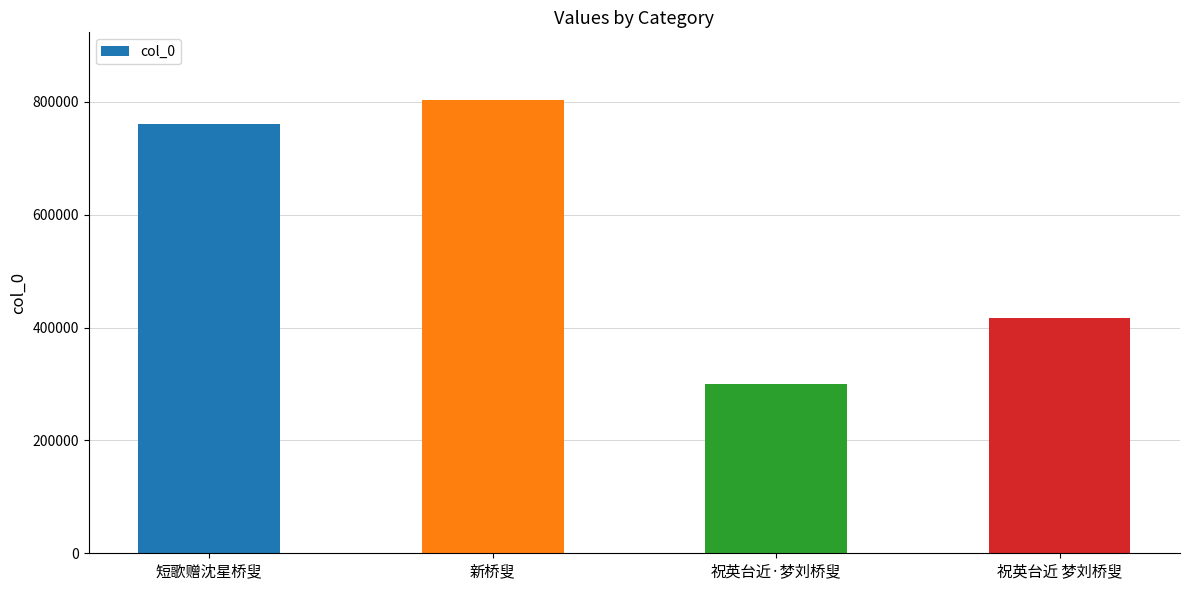

Reading right to left, extract all data points from this chart.

祝英台近 梦刘桥叟=417567	祝英台近·梦刘桥叟=300348	新桥叟=802719	短歌赠沈星桥叟=760520